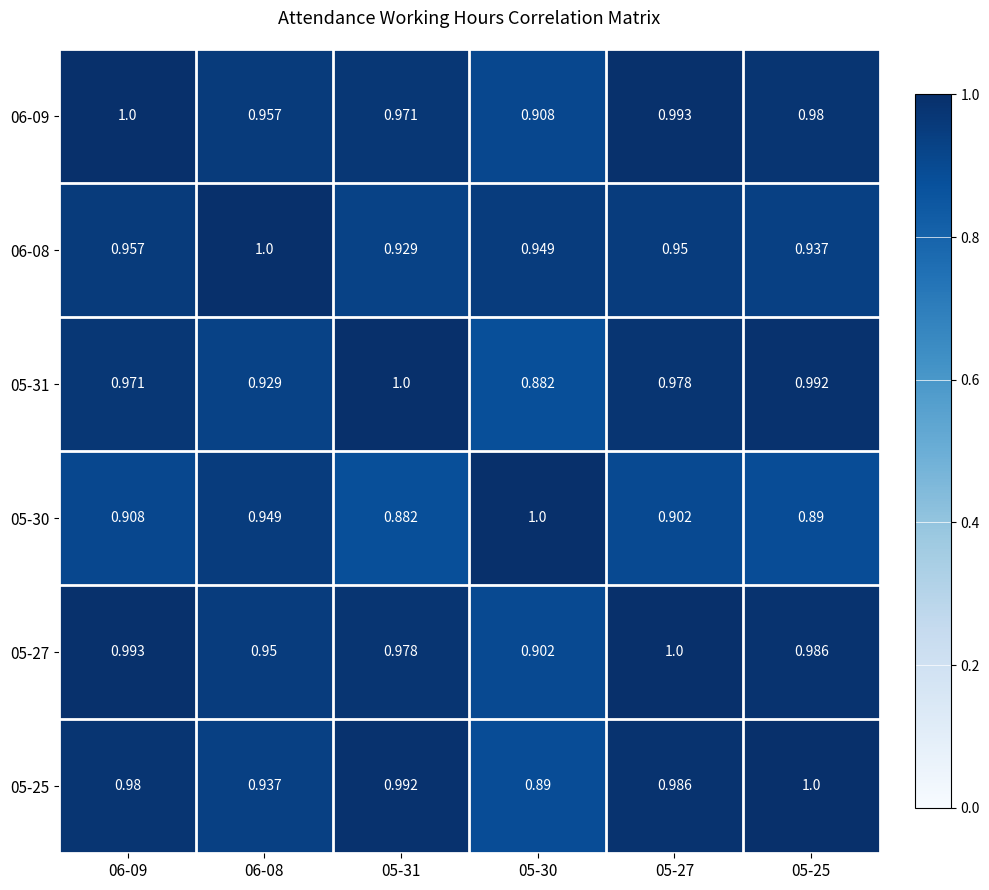

At which category is the sum across all series the highest?

05-27